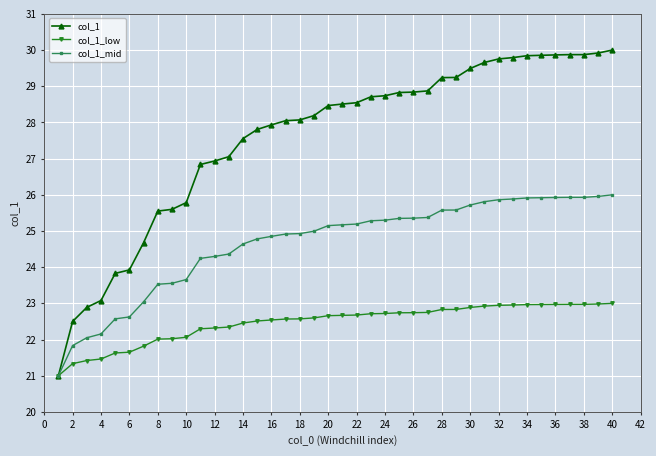

What is the highest value of the col_1_mid series?

26.0